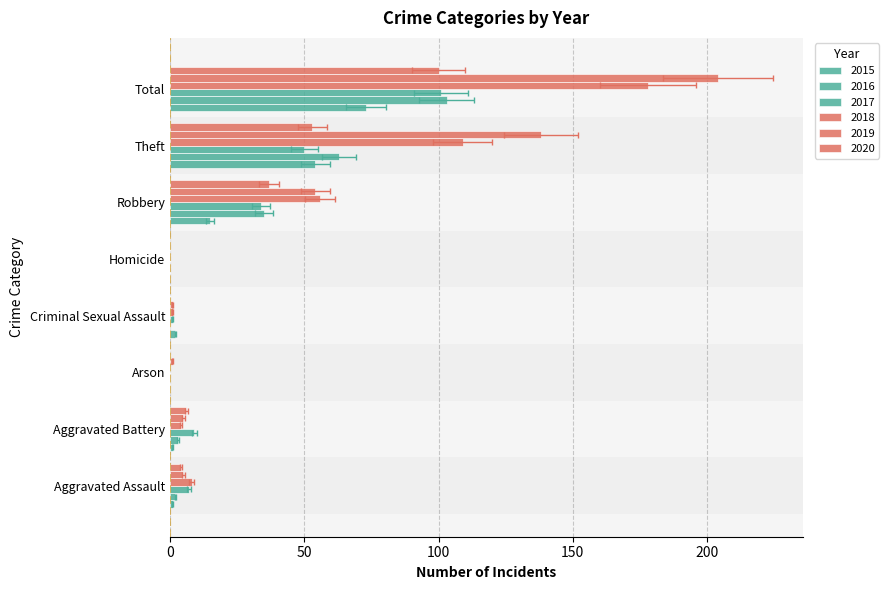

Rank the categories by 2017 value from highest to lowest.

Total, Theft, Robbery, Aggravated Battery, Aggravated Assault, Criminal Sexual Assault, Arson, Homicide